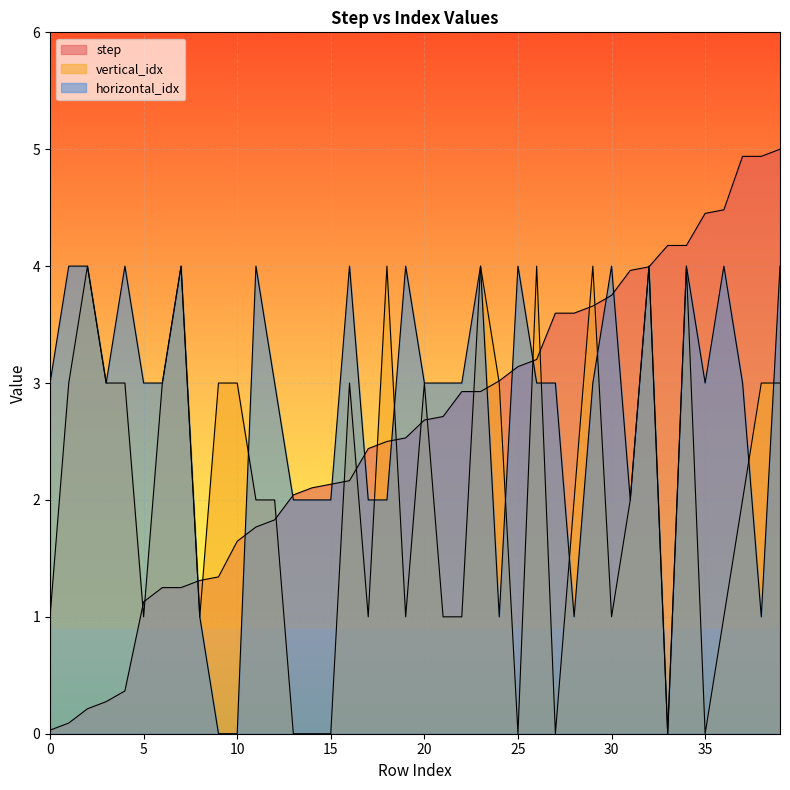

Which series has the largest total across all categories?

horizontal_idx